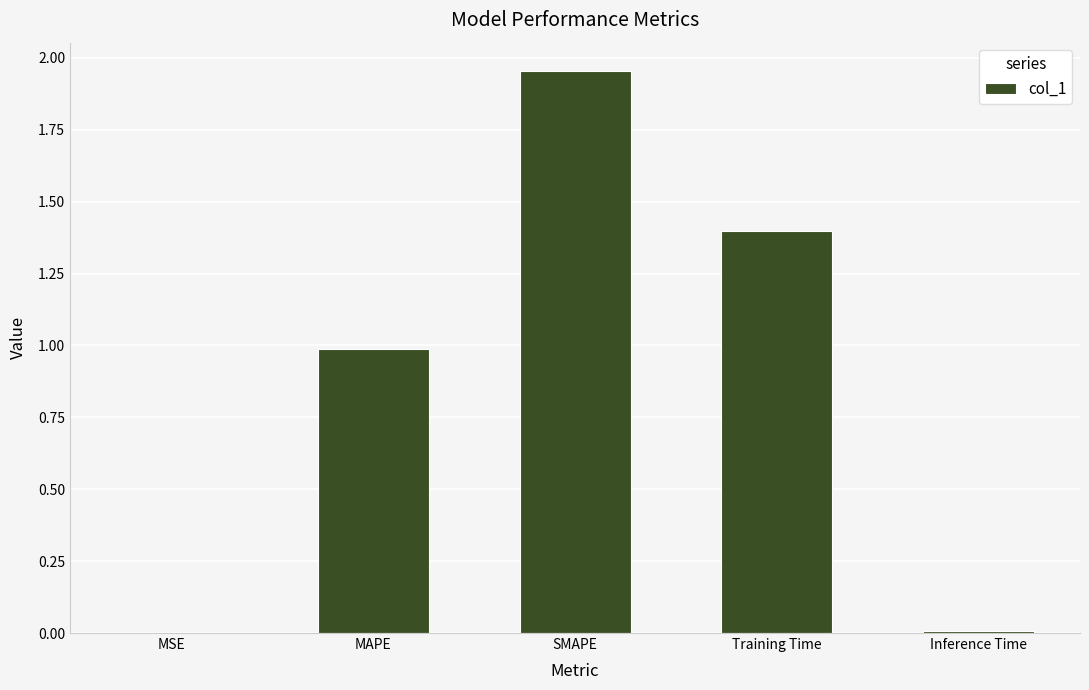

The value at SMAPE is 1.3. True or false?

False